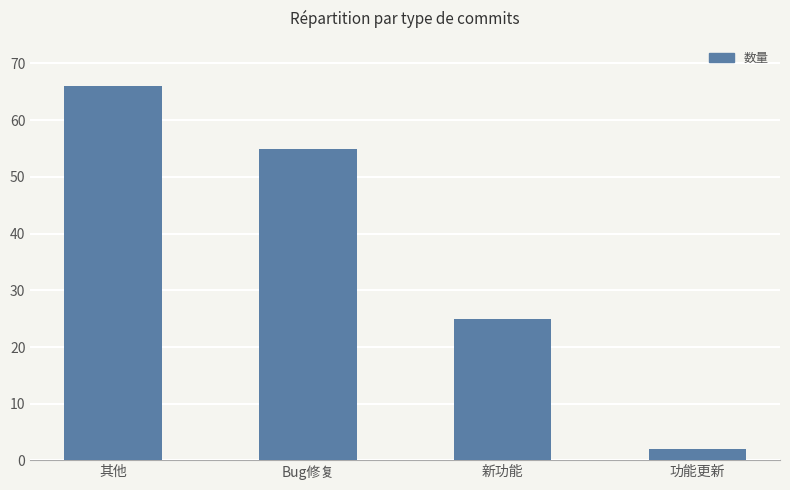

Rank the categories by value from highest to lowest.

其他, Bug修复, 新功能, 功能更新